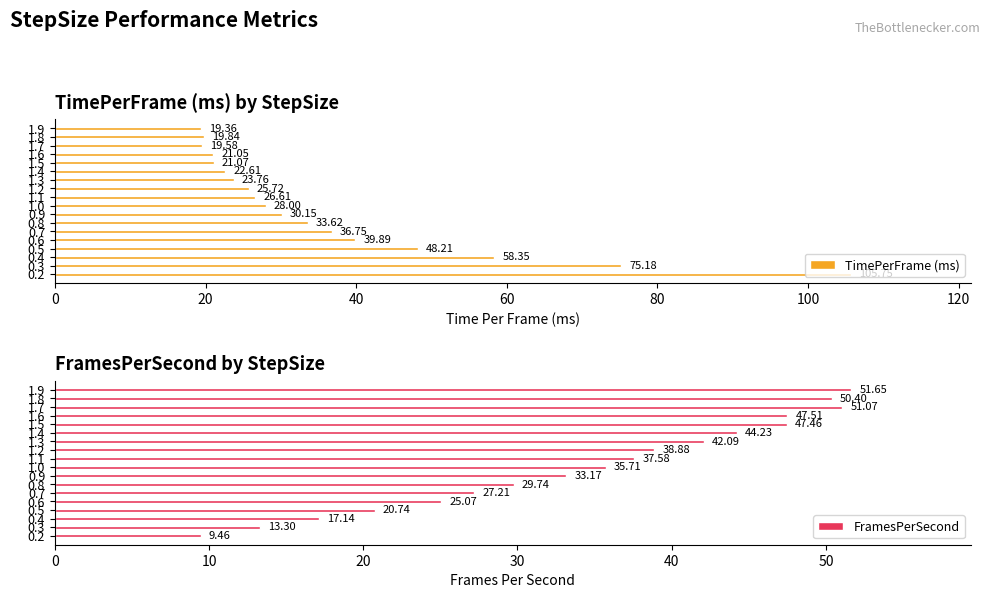

What is the minimum value for TimePerFrame (ms)?

19.4